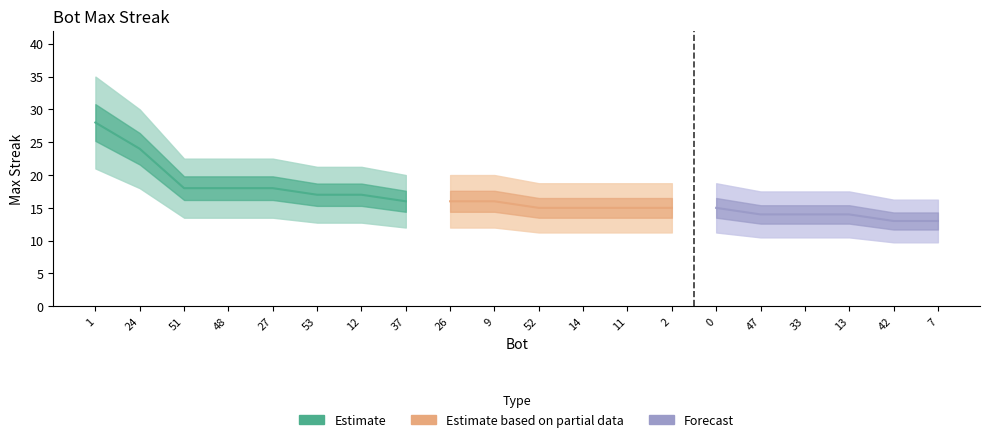

Between 7 and 47, which is larger?

47